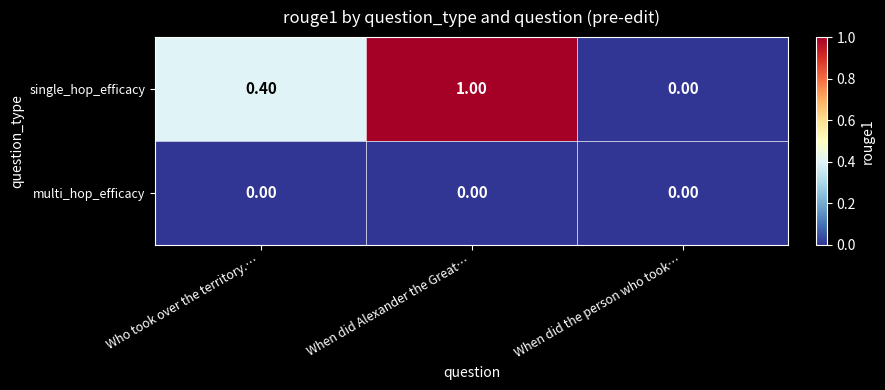

Rank the series by their maximum value, from lowest to highest.

multi_hop_efficacy, single_hop_efficacy